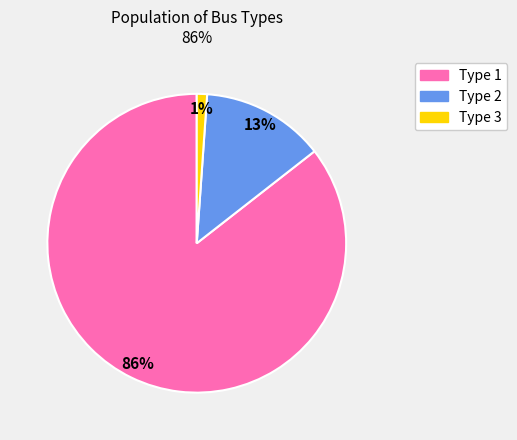

To the nearest percent, what is the average slice percentage?

33%